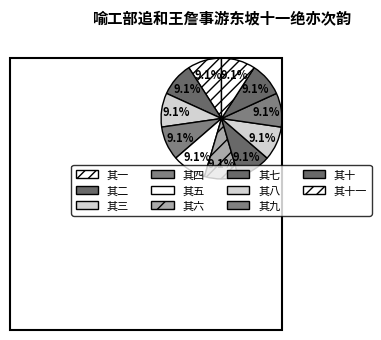

To the nearest percent, what is the average slice percentage?

9%